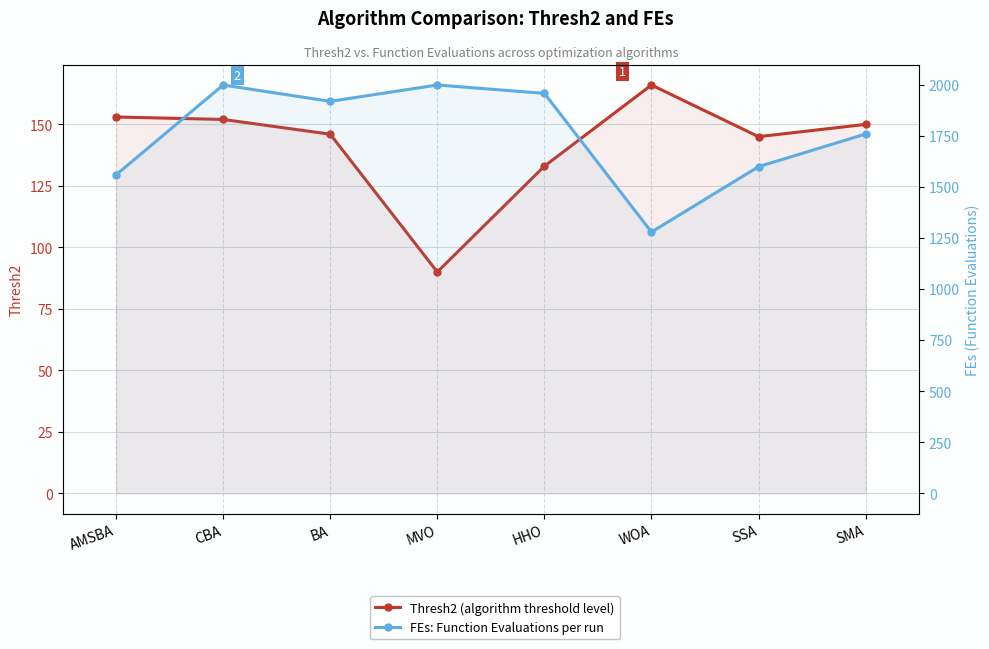

At which label is Thresh2 closest to 128?

HHO